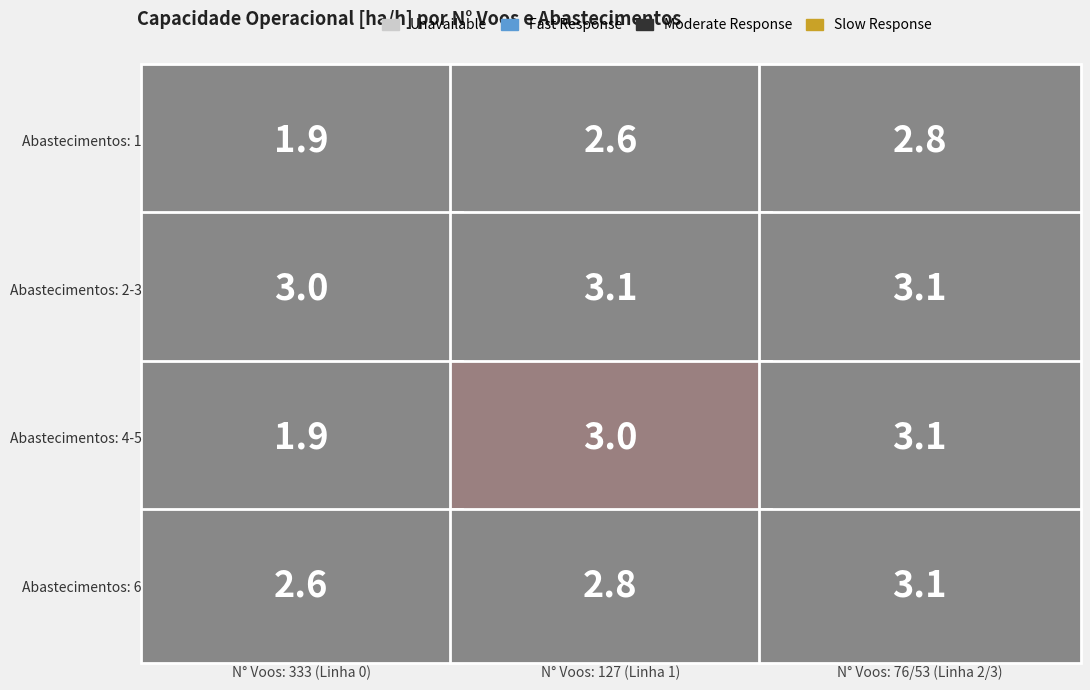

What is the approximate value at 4?

3.1